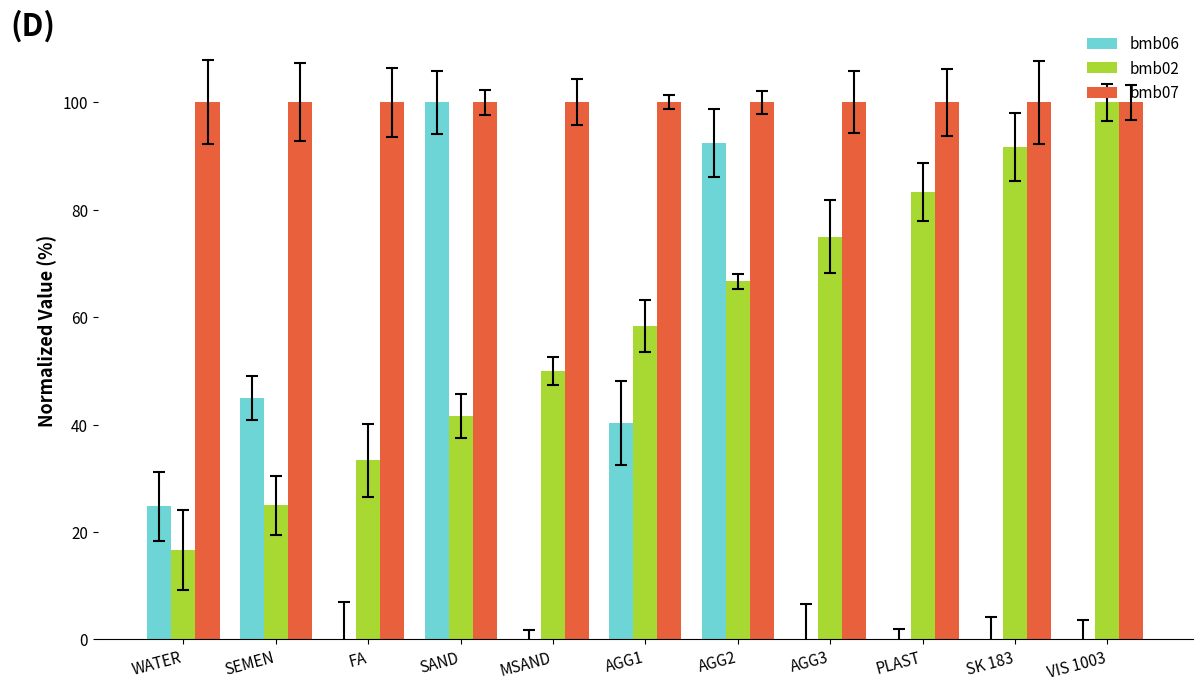

Are the bars horizontal?

No